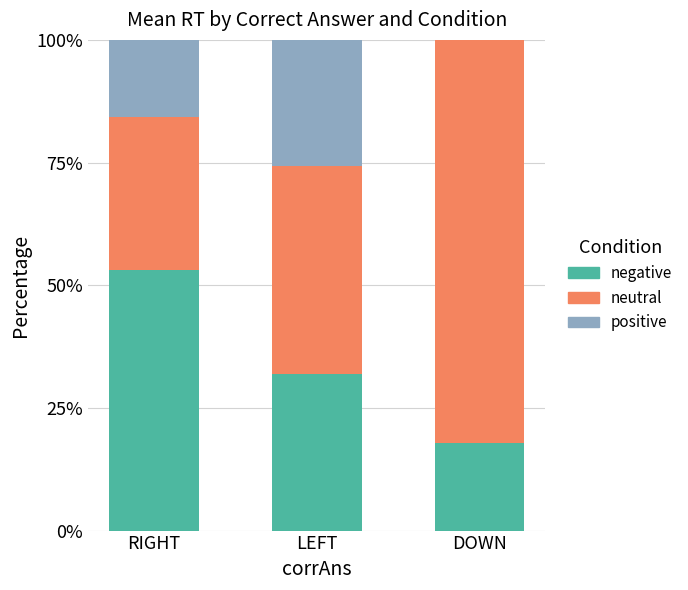

The neutral series shows 23.2 at LEFT. True or false?

False